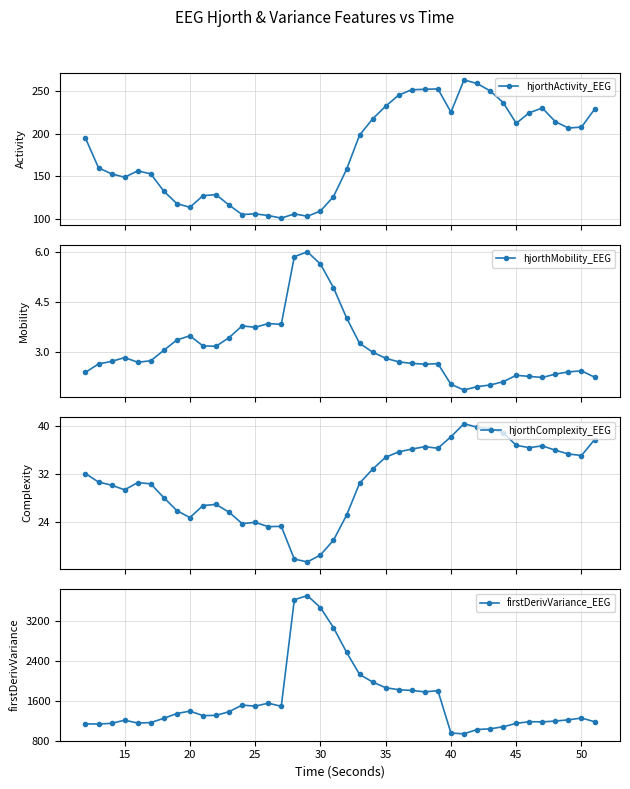

What is the value of the hjorthActivity_EEG point at the 8th from the left?

118.0